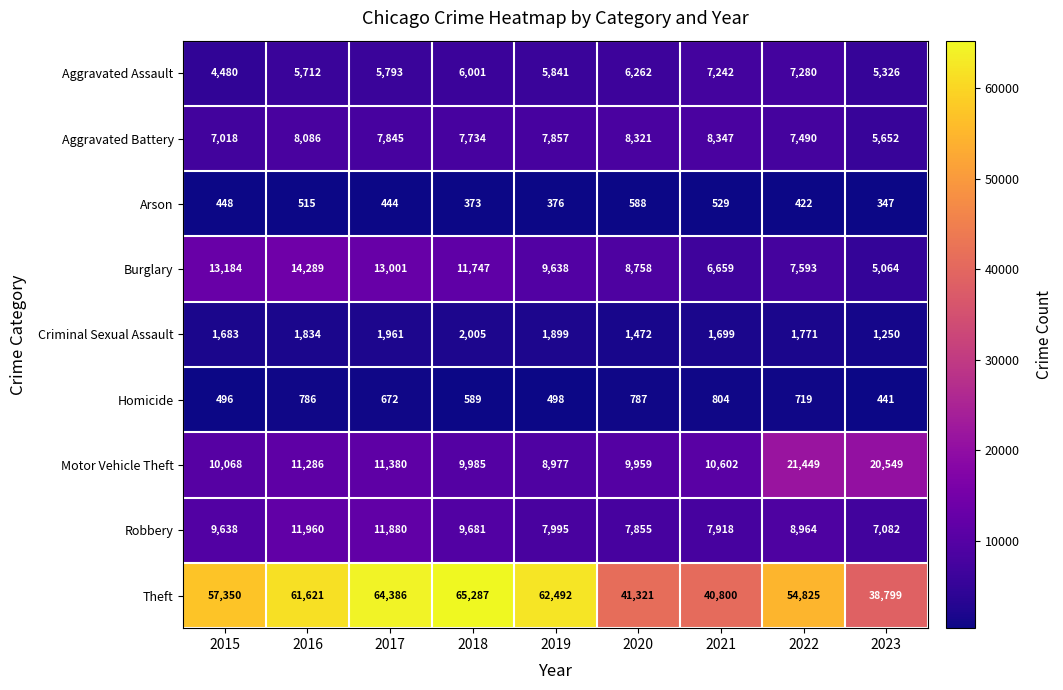

Is it true that Theft equals 71195 at 2020?

False